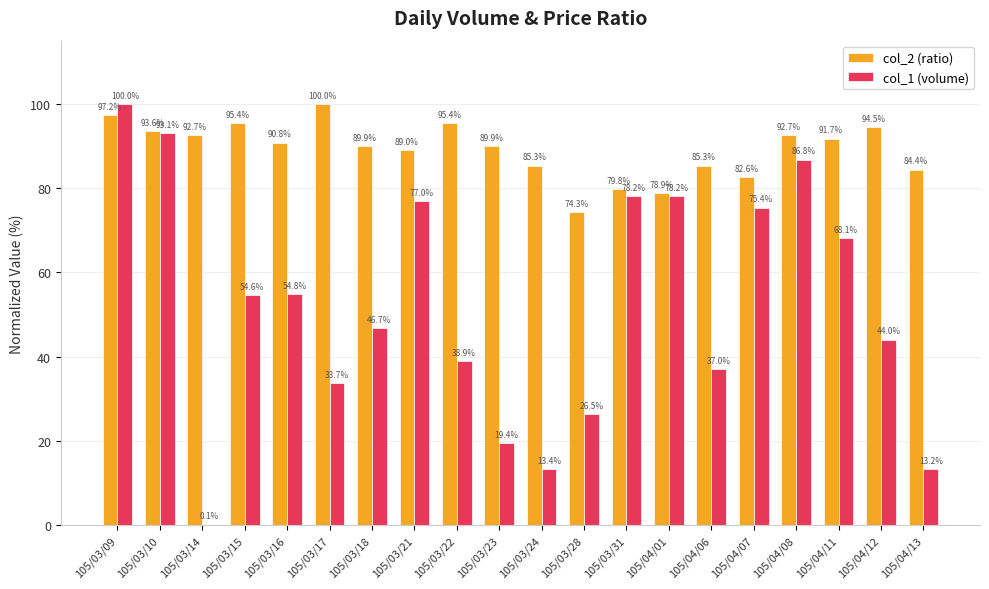

True or false: col_2 (ratio) has a value of 93.6 at 105/03/10.

True